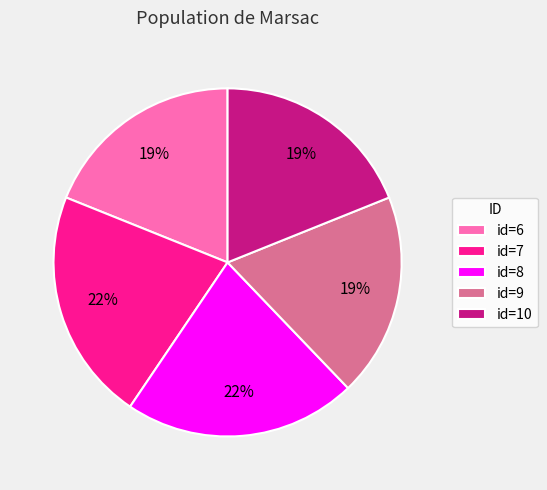

Is there any slice that represents more than half of the pie?

No